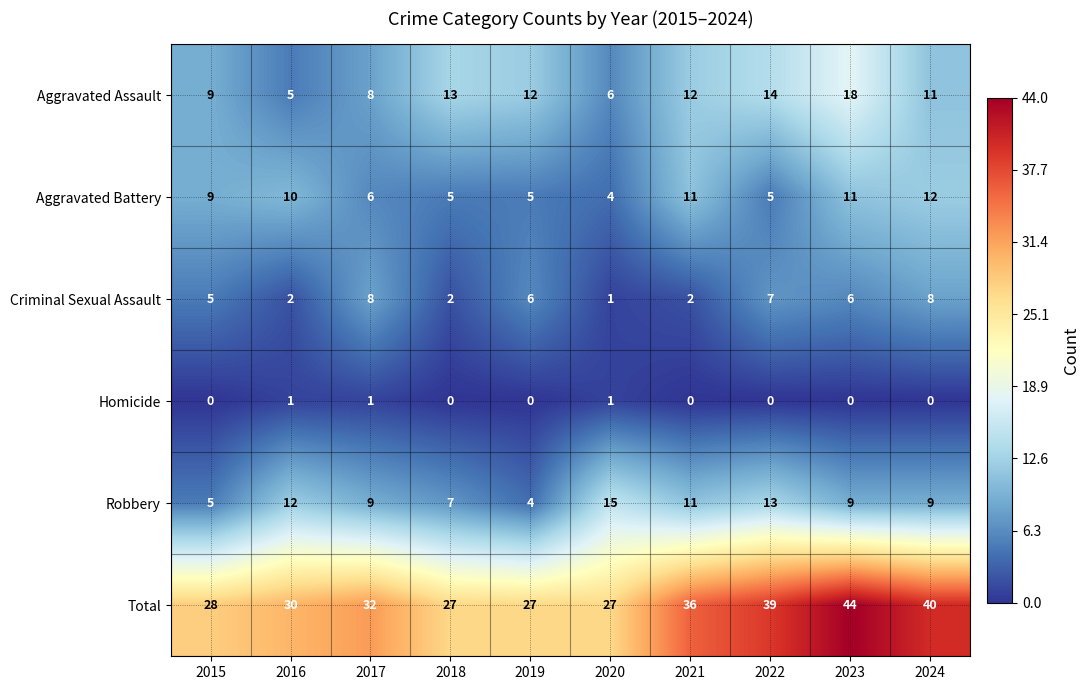

What is the average value of the Criminal Sexual Assault series?

5